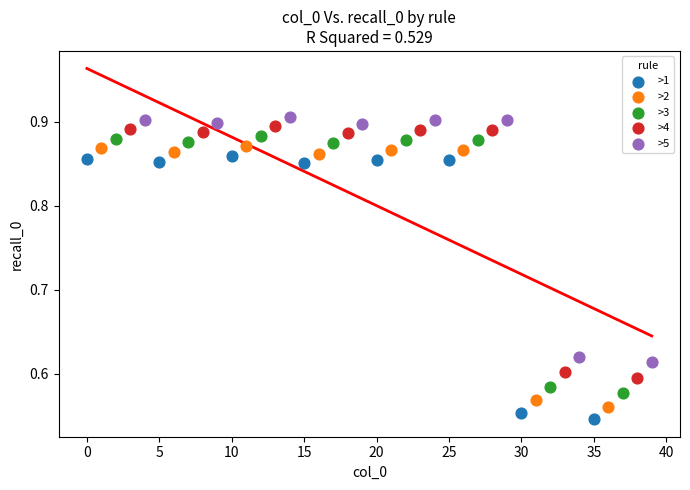

Which series has the widest spread of Y values?

>1